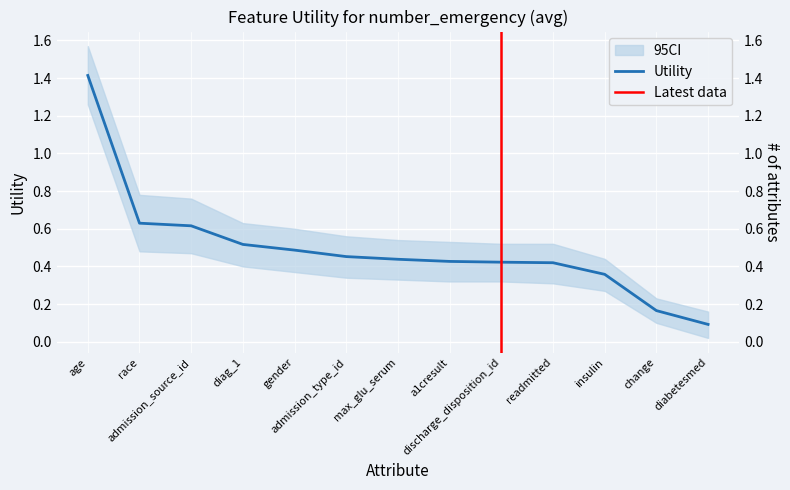

Rank the categories by value from highest to lowest.

age, race, admission_source_id, diag_1, gender, admission_type_id, max_glu_serum, a1cresult, discharge_disposition_id, readmitted, insulin, change, diabetesmed